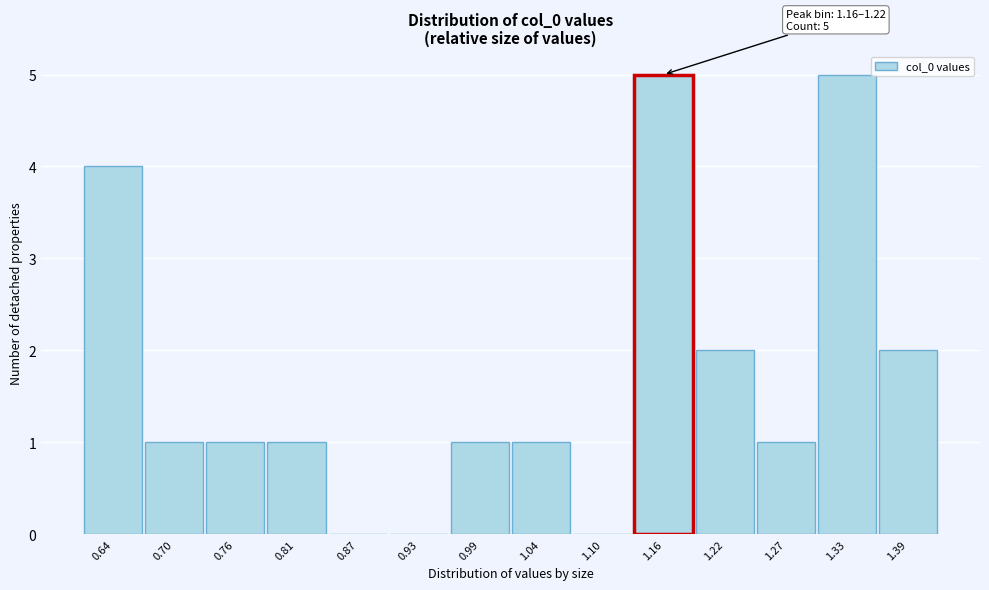

Reading left to right, what are all the values shown in this chart?

0.64=4	0.70=1	0.76=1	0.81=1	0.87=0	0.93=0	0.99=1	1.04=1	1.10=0	1.16=5	1.22=2	1.27=1	1.33=5	1.39=2